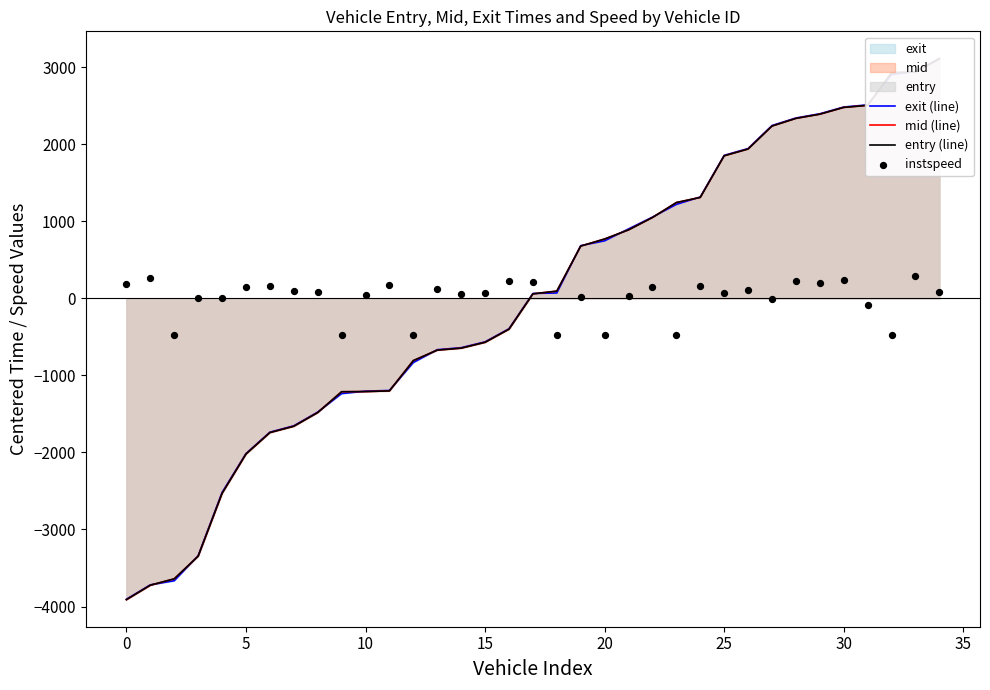

At which category is the sum across all series the highest?

34